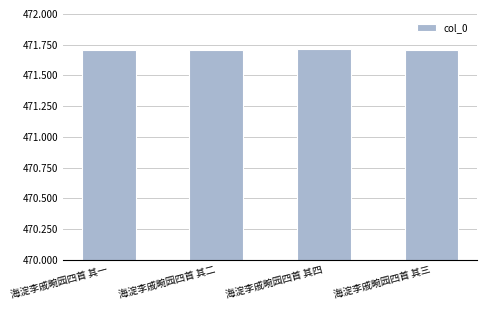

What is the label of the 2nd bar from the right?

海淀李戚畹园四首 其四